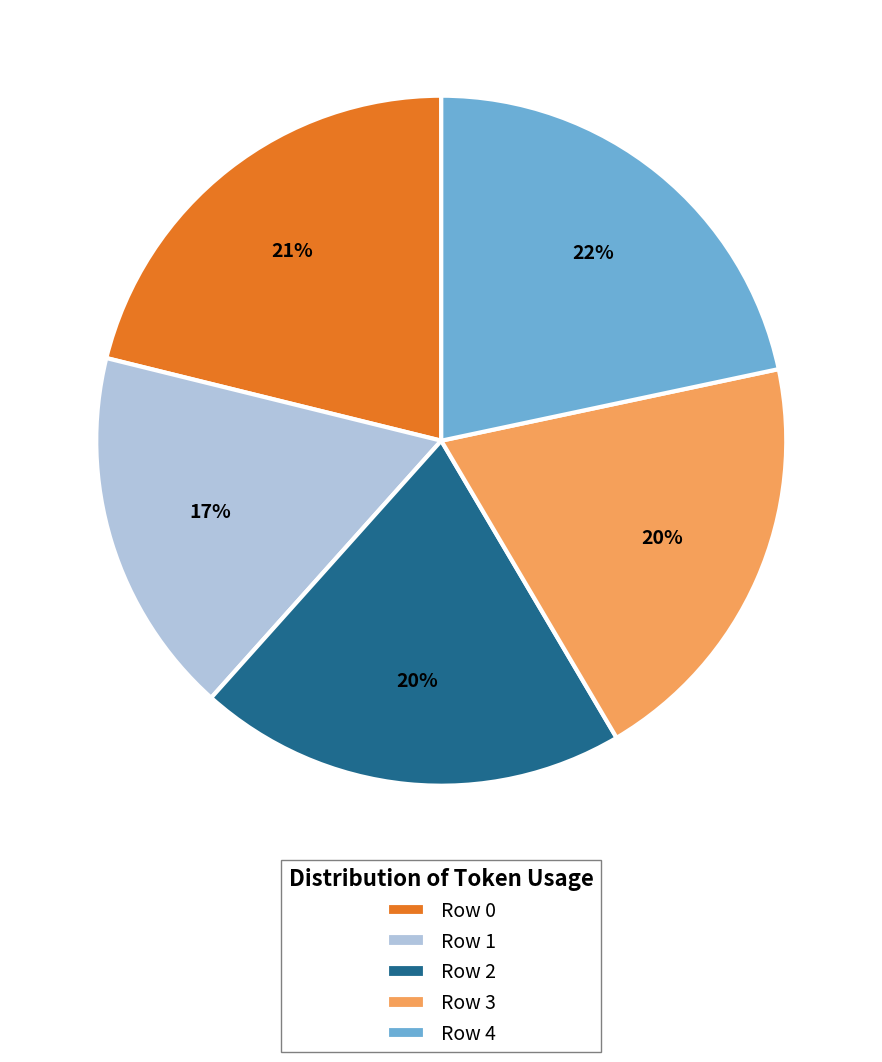

To the nearest percent, what portion does Row 3 represent?

20%